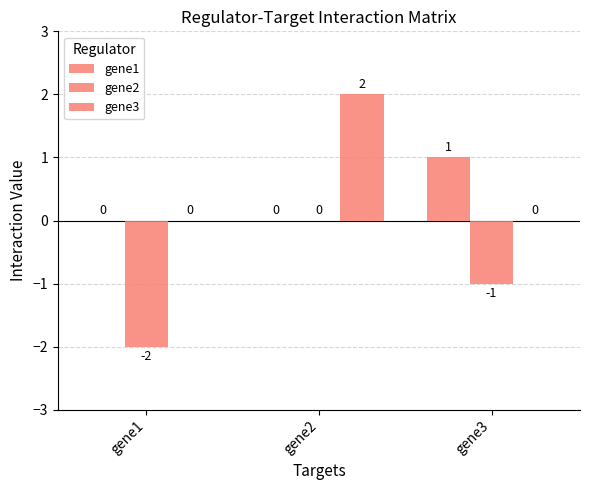

Is the value of gene3 at gene1 greater than the value of gene2 at gene1?

Yes